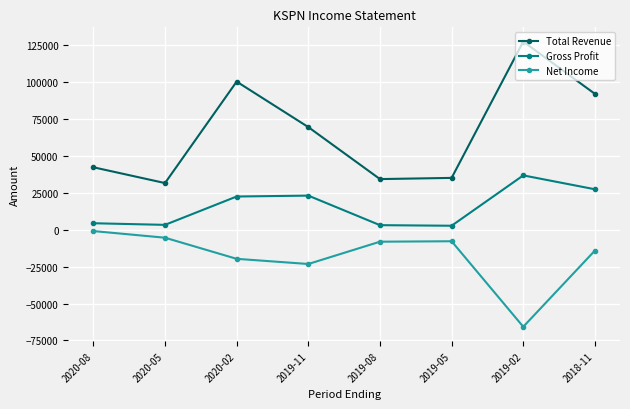

True or false: Total Revenue has more than 2 interior local peaks.

False